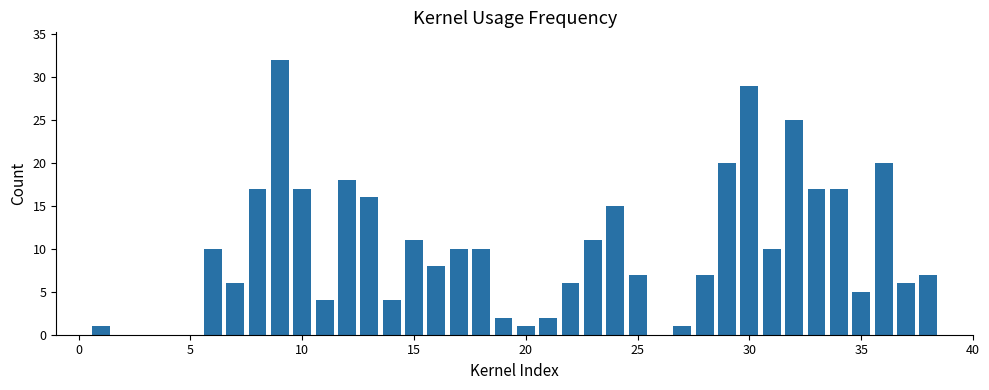

What is the greatest value displayed?

32